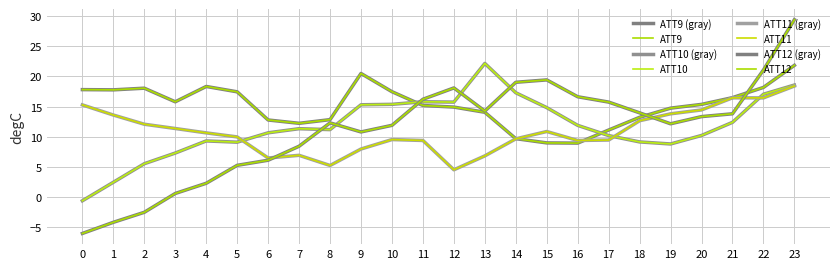

Reading left to right, list all the values displayed in this chart.

ATT9: 0=17.8	1=17.8	2=18.1	3=15.8	4=18.3	5=17.5	6=12.8	7=12.2	8=12.8	9=20.5	10=17.5	11=15.2	12=14.9	13=14.1	14=9.7	15=9.0	16=9.0	17=11.1	18=13.2	19=14.8	20=15.4	21=16.5	22=18.2	23=21.8
ATT10: 0=-0.6	1=2.5	2=5.5	3=7.3	4=9.3	5=9.1	6=10.7	7=11.3	8=11.2	9=15.3	10=15.4	11=15.8	12=15.8	13=22.2	14=17.3	15=14.8	16=11.9	17=10.2	18=9.2	19=8.8	20=10.2	21=12.4	22=17.1	23=18.6
ATT11: 0=15.3	1=13.6	2=12.1	3=11.4	4=10.7	5=10.0	6=6.5	7=6.9	8=5.2	9=8.0	10=9.5	11=9.4	12=4.5	13=6.8	14=9.7	15=10.9	16=9.4	17=9.5	18=12.7	19=13.8	20=14.5	21=16.5	22=16.5	23=18.4
ATT12: 0=-6.0	1=-4.2	2=-2.5	3=0.6	4=2.3	5=5.3	6=6.1	7=8.4	8=12.3	9=10.8	10=11.9	11=16.2	12=18.1	13=14.3	14=19.0	15=19.4	16=16.6	17=15.8	18=14.0	19=12.2	20=13.3	21=13.8	22=21.1	23=29.4